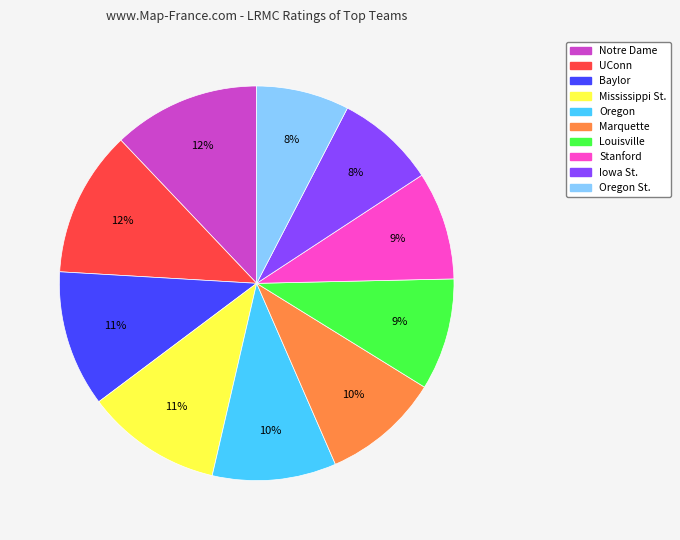

Count the number of slices in the pie.

10